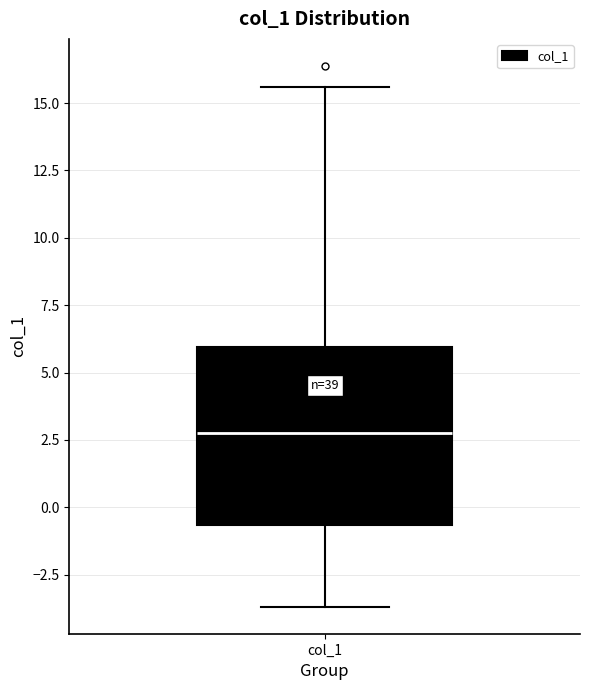

Read this box plot against the y-axis: the position of the median line, the range covered by the box, and the ends of both whiskers. The values are not printed on the chart, so give them approximately, as read against the axis.

median 3.0, box -0.5 to 6.0, whiskers -3.5 to 15.5